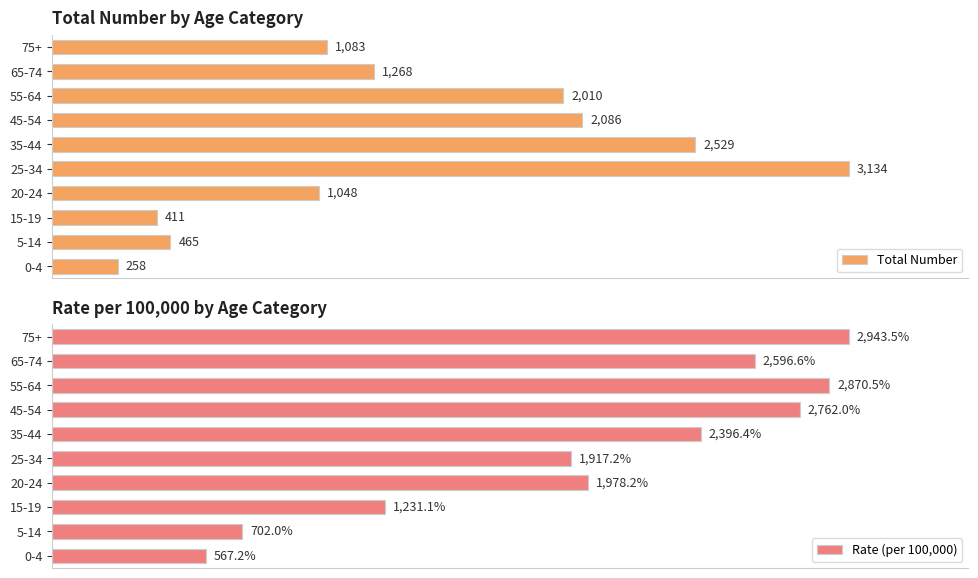

Where is Total Number nearest to the value 1696?

55-64